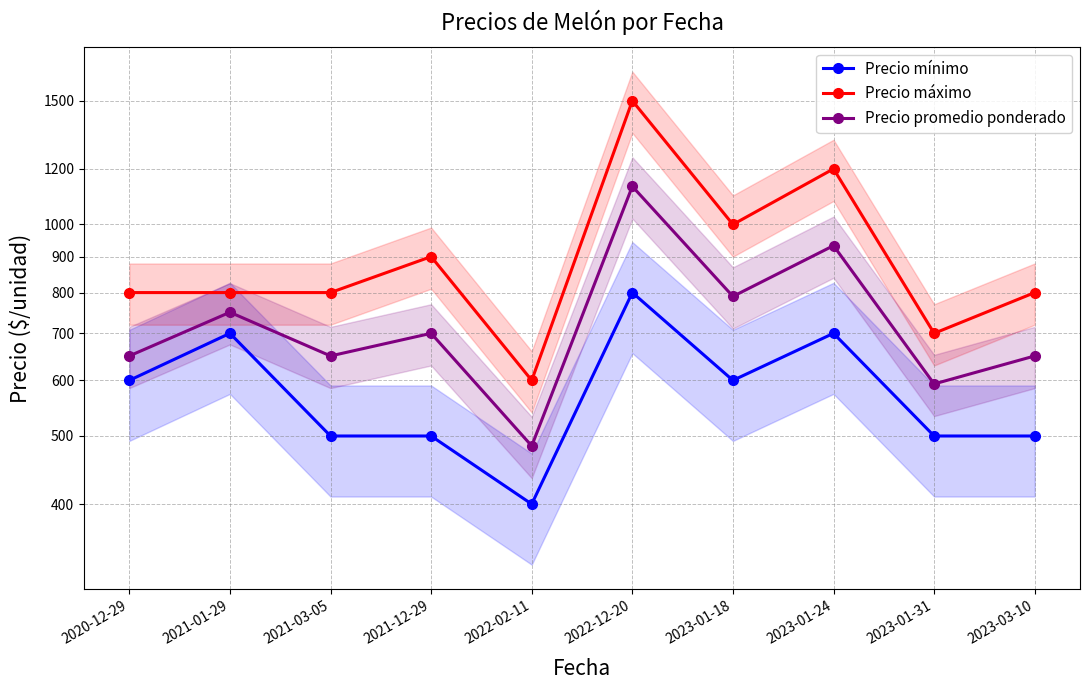

Read the Precio máximo value at 2021-03-05, to the nearest 100.

800